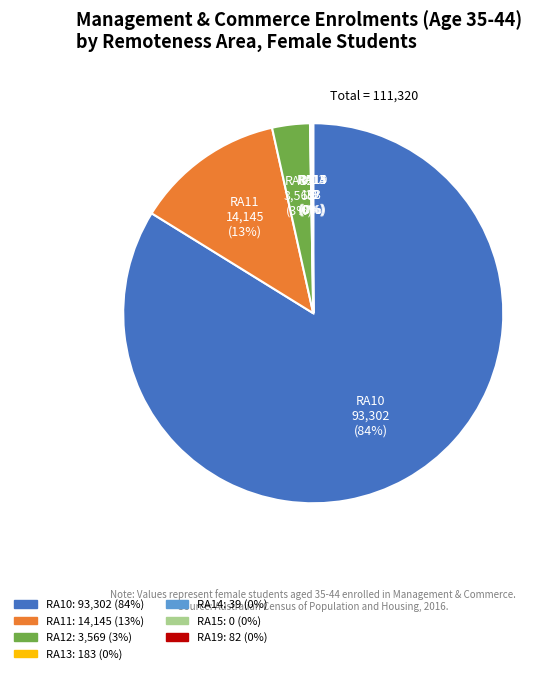

Is it true that RA11 is 13% of the pie?

True